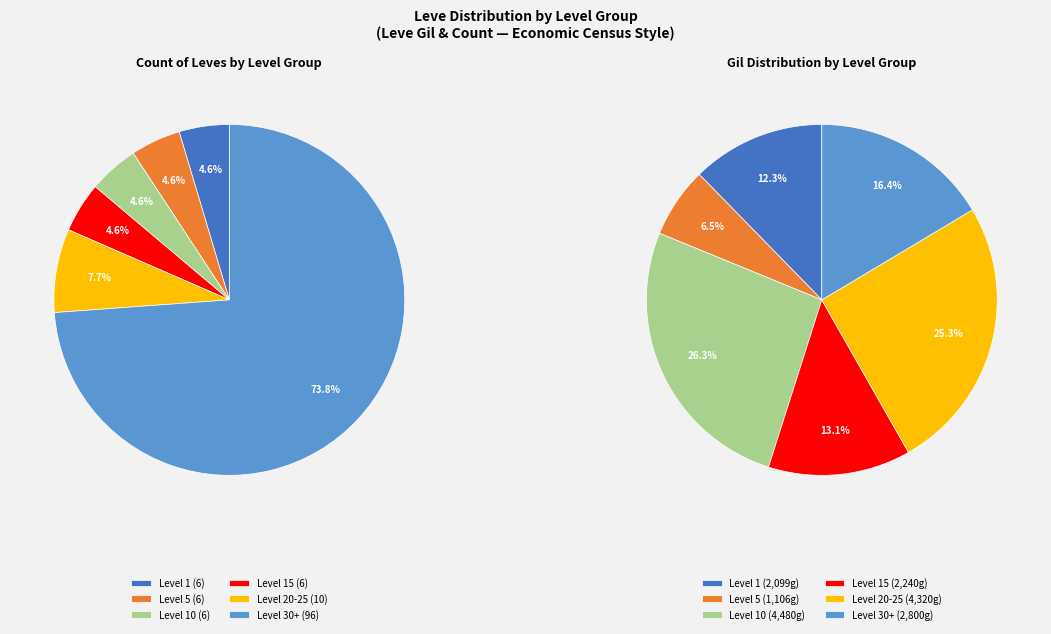

Between Level 10 and Level 15, which is larger?

Level 15